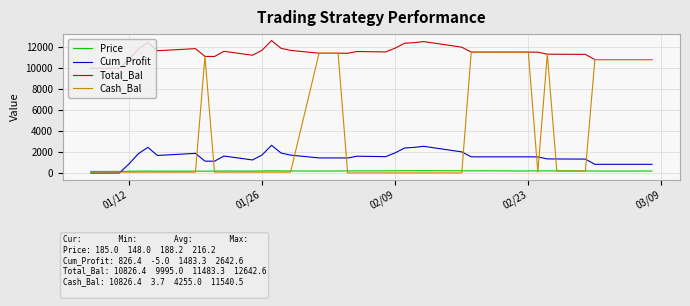

What is the highest value of the Cum_Profit series?

2642.6